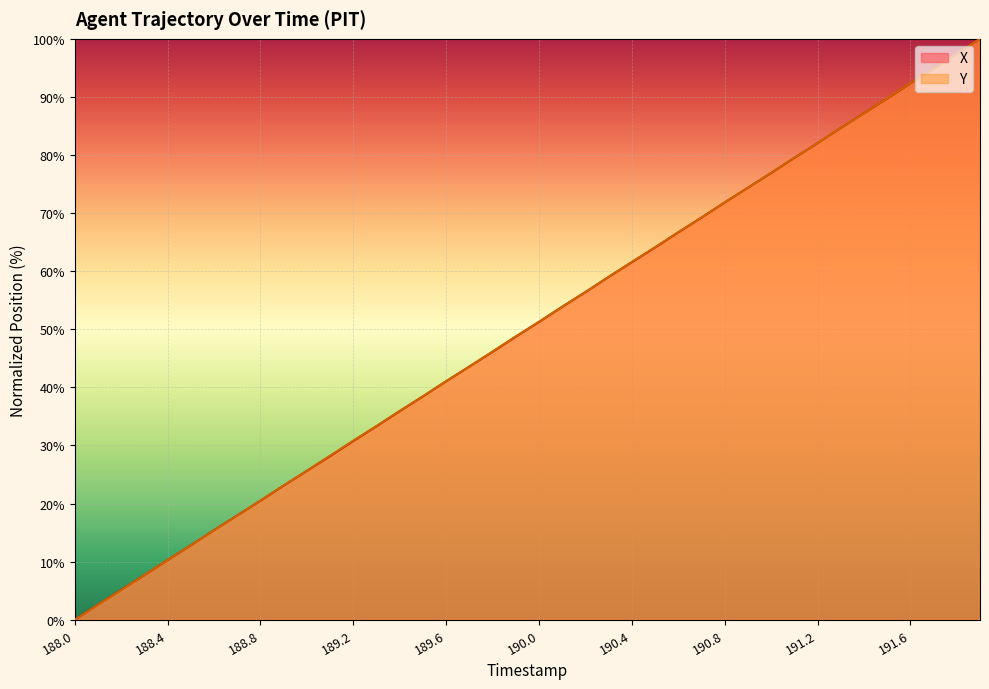

Where do Y and X first cross each other?

188.2 and 188.3